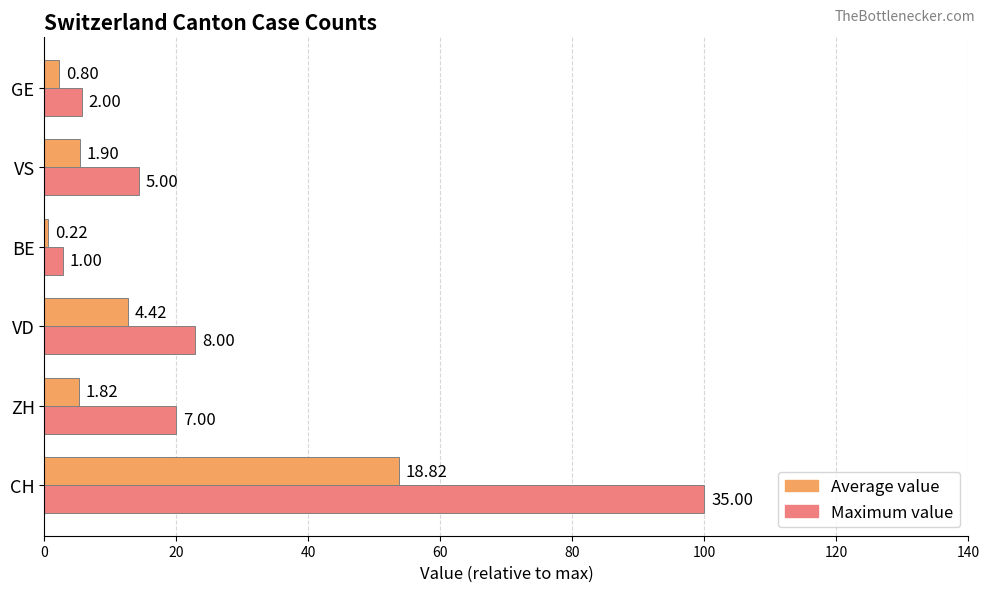

What are all the series names shown in the legend?

Average value, Maximum value